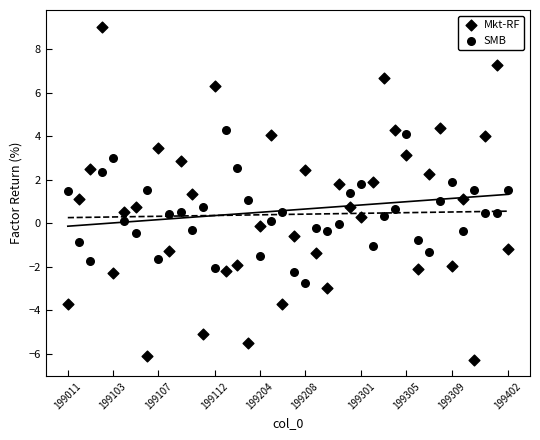

Count the number of points in this scatter plot.

80